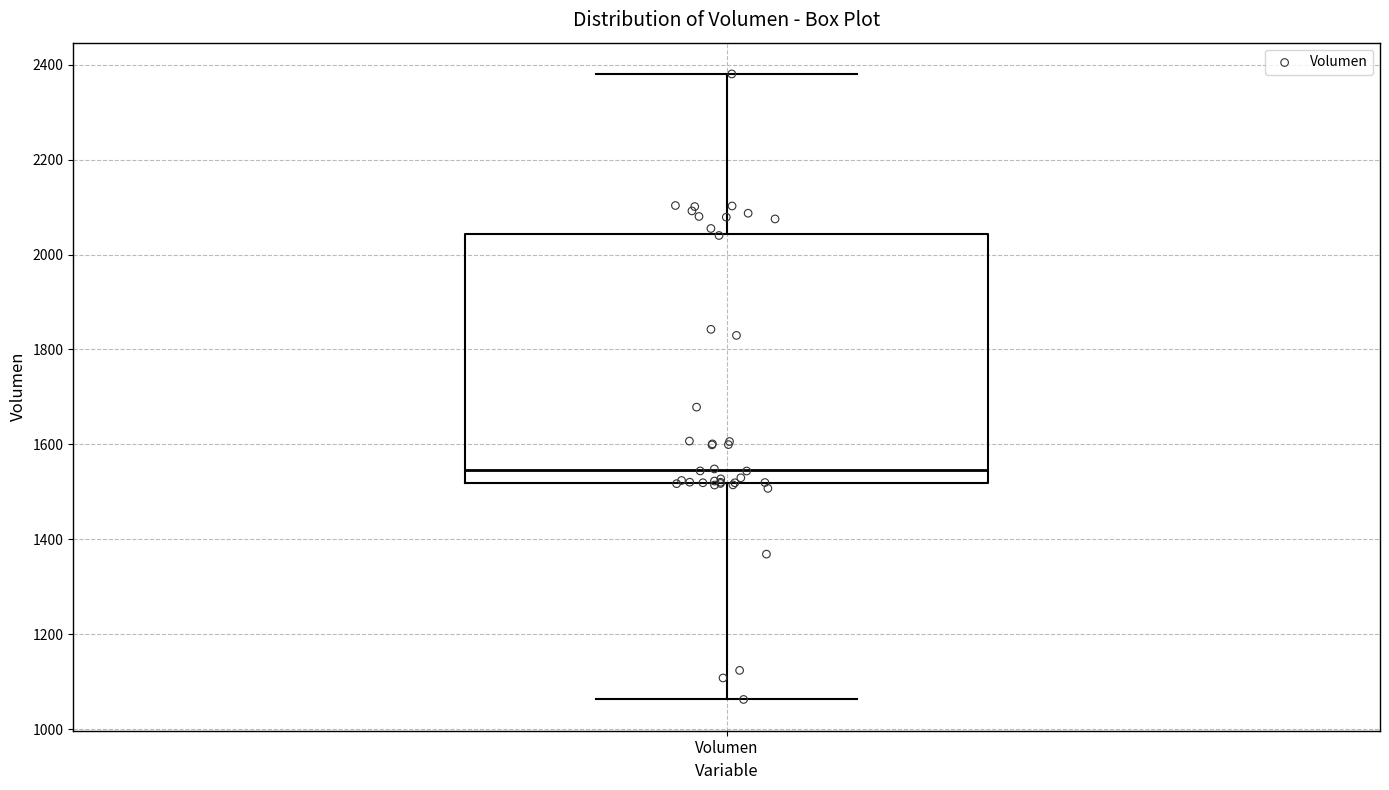

Read this box plot against the y-axis: the position of the median line, the range covered by the box, and the ends of both whiskers. The values are not printed on the chart, so give them approximately, as read against the axis.

median 1540, box 1520 to 2040, whiskers 1060 to 2380